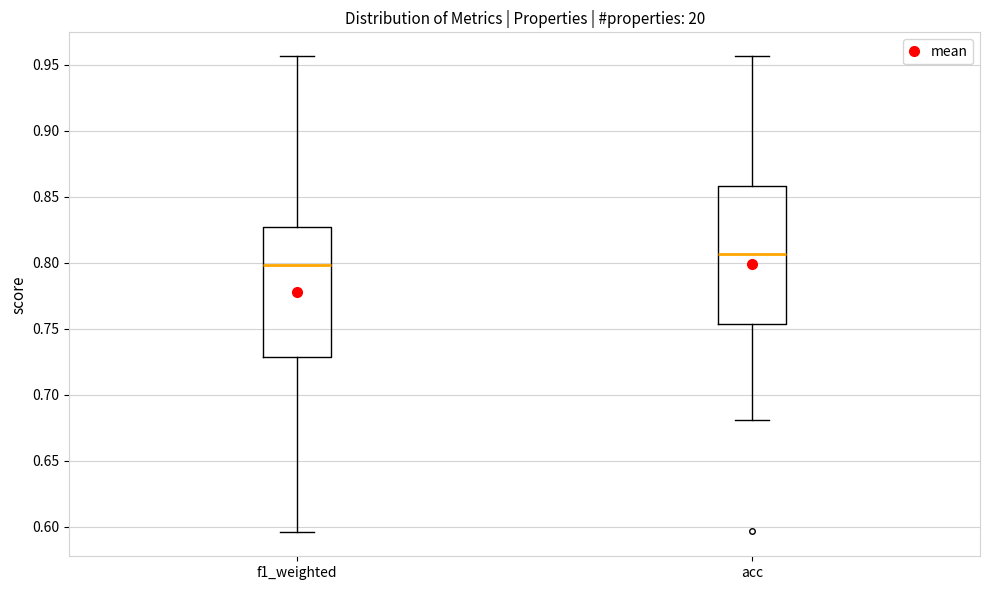

Reading left to right, transcribe this box plot: for each box, give where its median line is, the range the box spans, and where its two whiskers end, as read against the y-axis. The values are not printed on the chart, so give them approximately, as read against the axis.

f1_weighted: median 0.800, box 0.730 to 0.825, whiskers 0.595 to 0.955
acc: median 0.805, box 0.755 to 0.860, whiskers 0.680 to 0.955